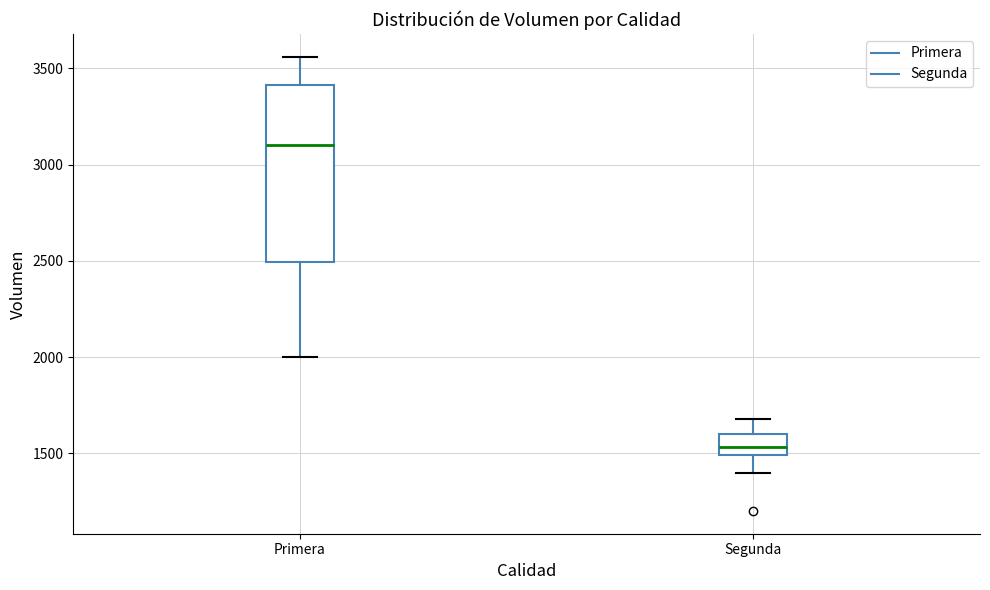

Where is the upper edge of the box for Segunda on the y-axis? The values are not printed on the chart, so give them approximately, as read against the axis.

1600